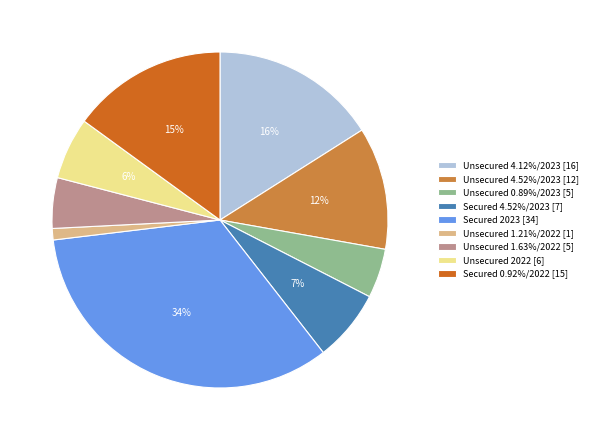

Which category has the biggest portion of the pie?

Secured 2023